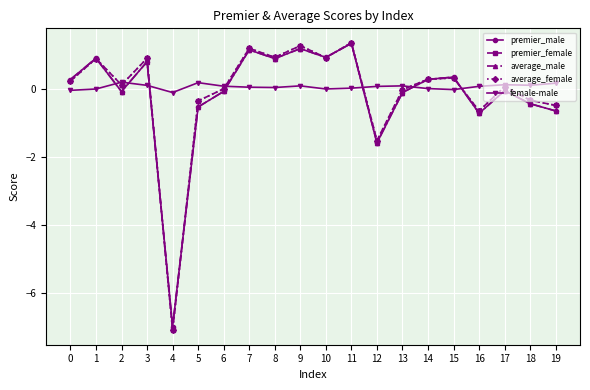

How many interior local valleys does the premier_male series have?

6